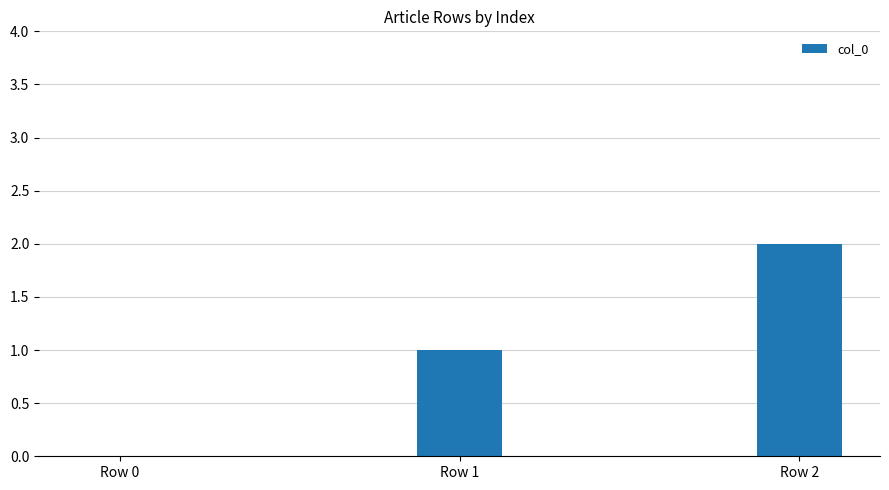

Count the number of categories in the chart.

3